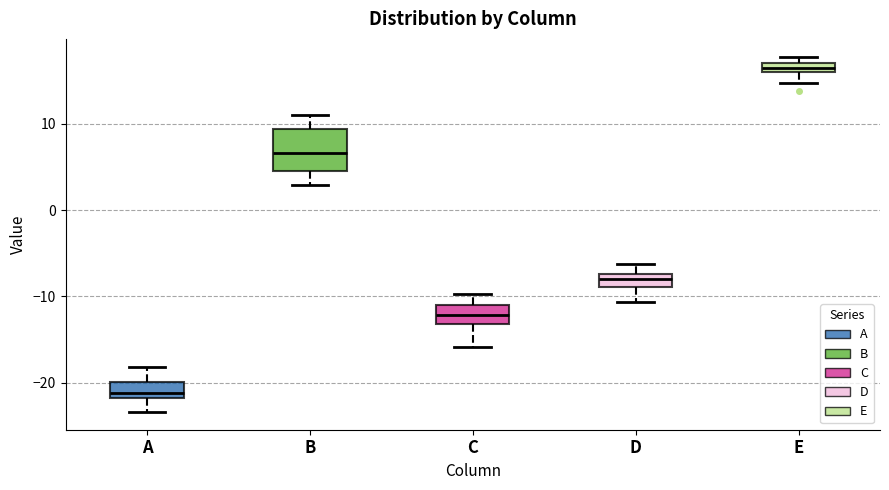

Which box's median line is the highest?

E